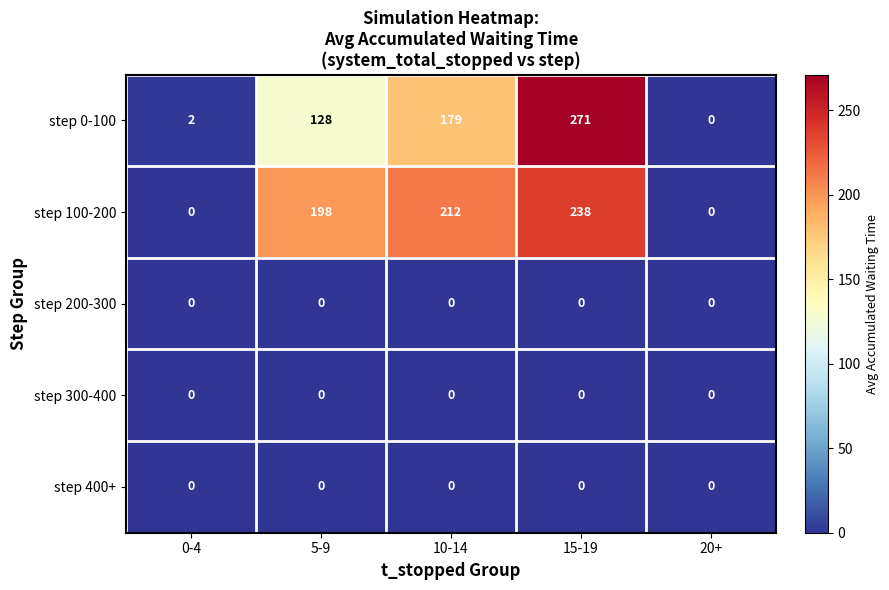

Which category has the highest value across all series?

15-19